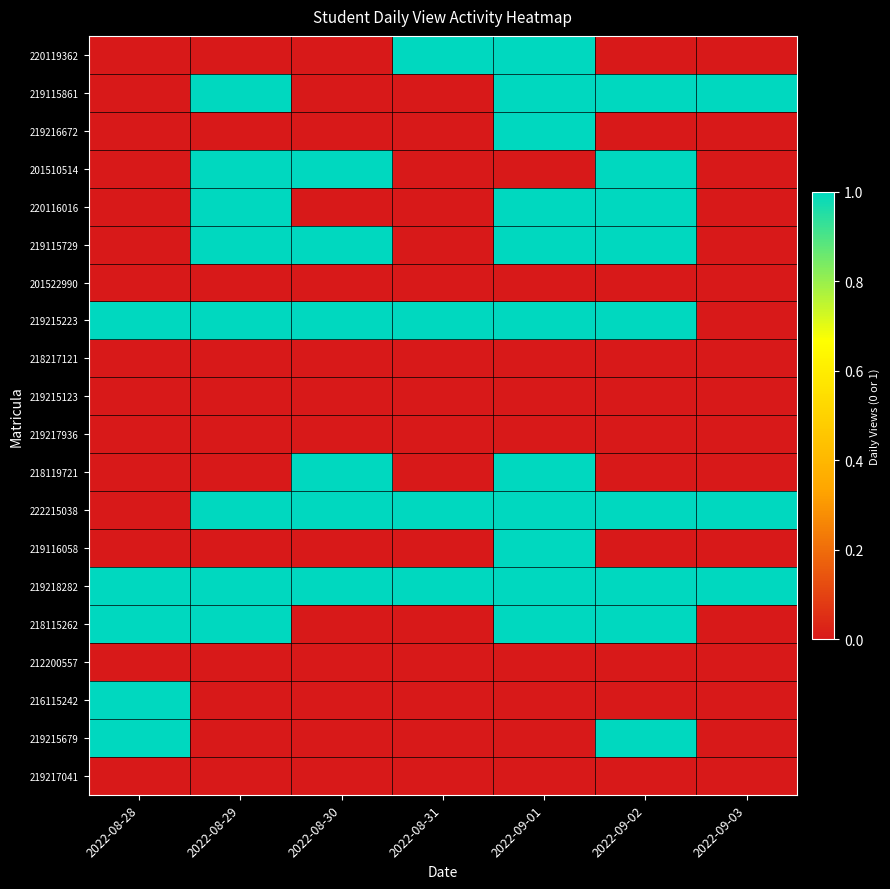

Which series has the largest total across all categories?

219218282